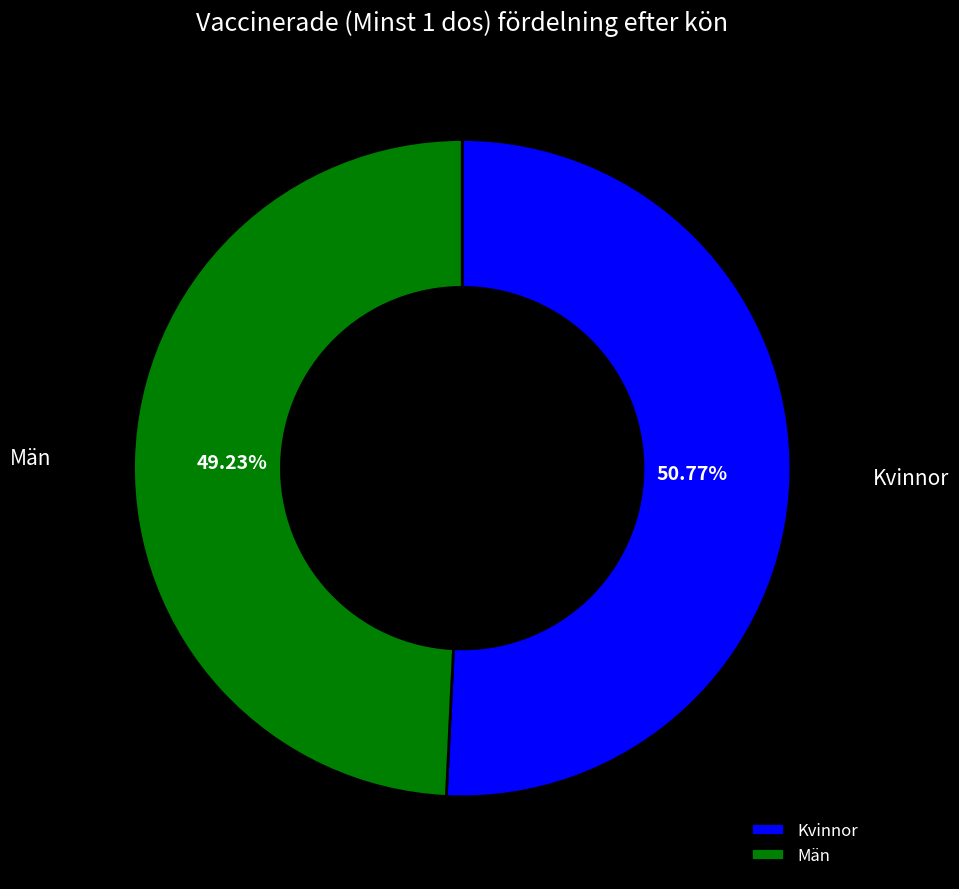

Which has a higher value, Män or Kvinnor?

Kvinnor